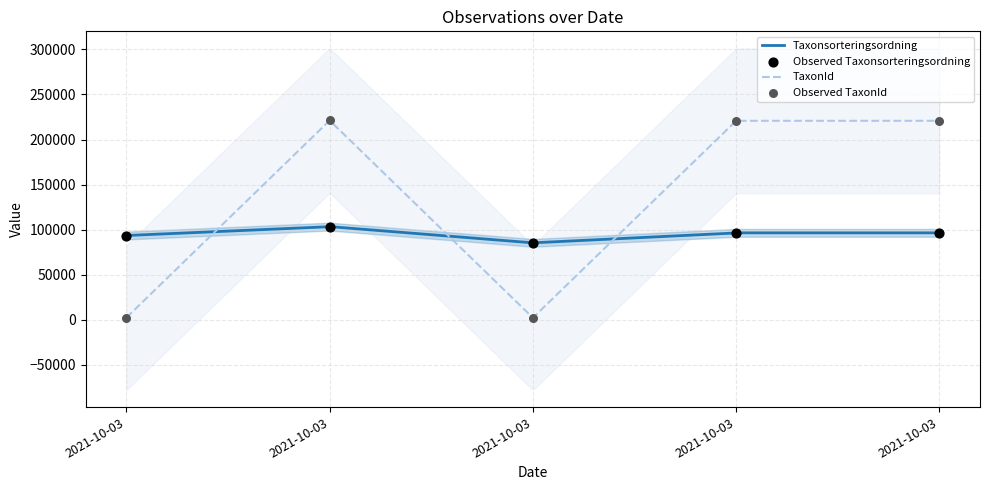

Which series reaches the minimum Y coordinate?

TaxonId